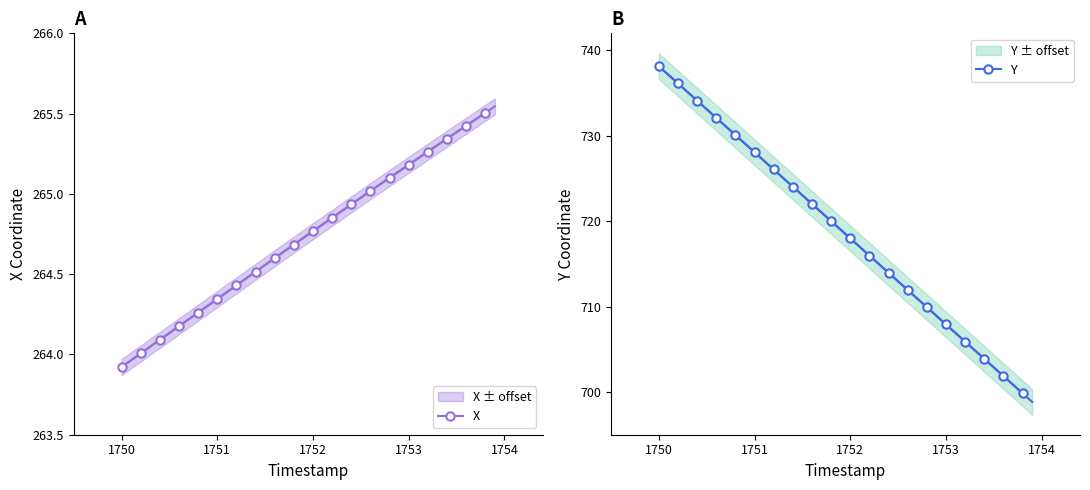

Count the number of data series in this chart.

2